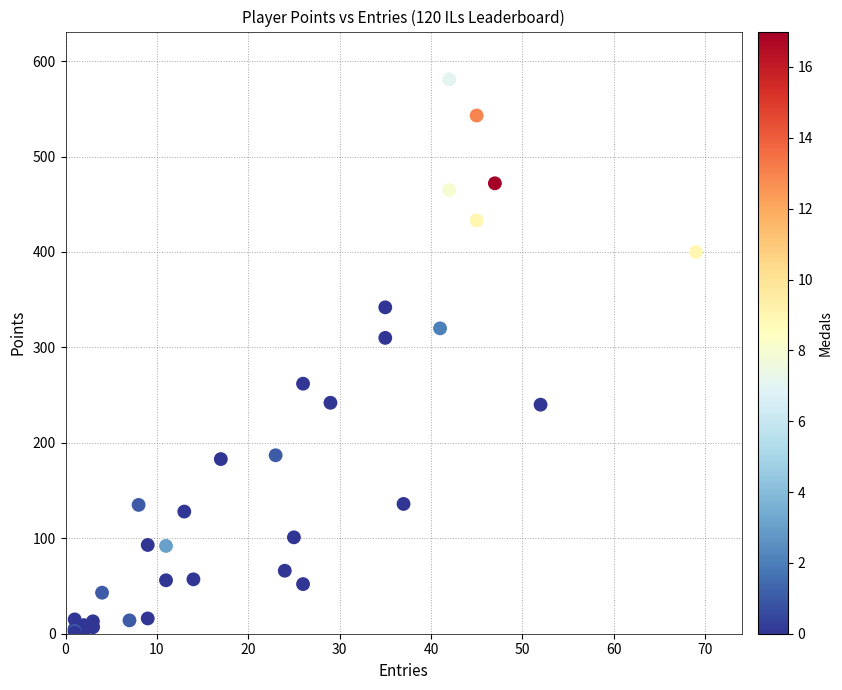

What Y value in the scatter plot is closest to 291?

310